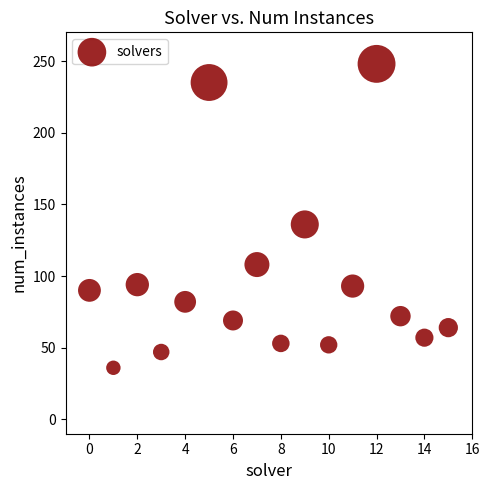

What Y value in the scatter plot is closest to 142?

136